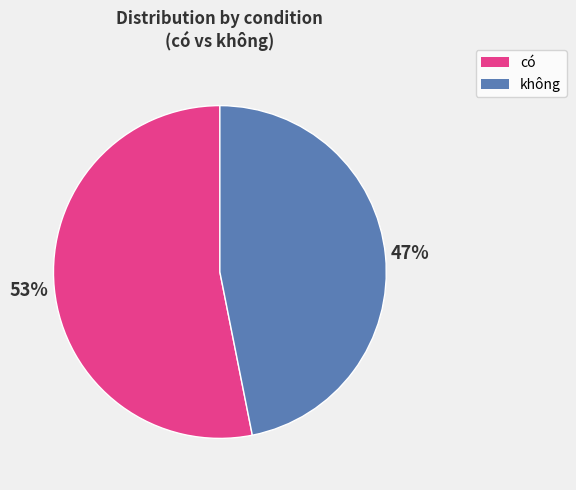

The có slice represents 59% of the pie. True or false?

False